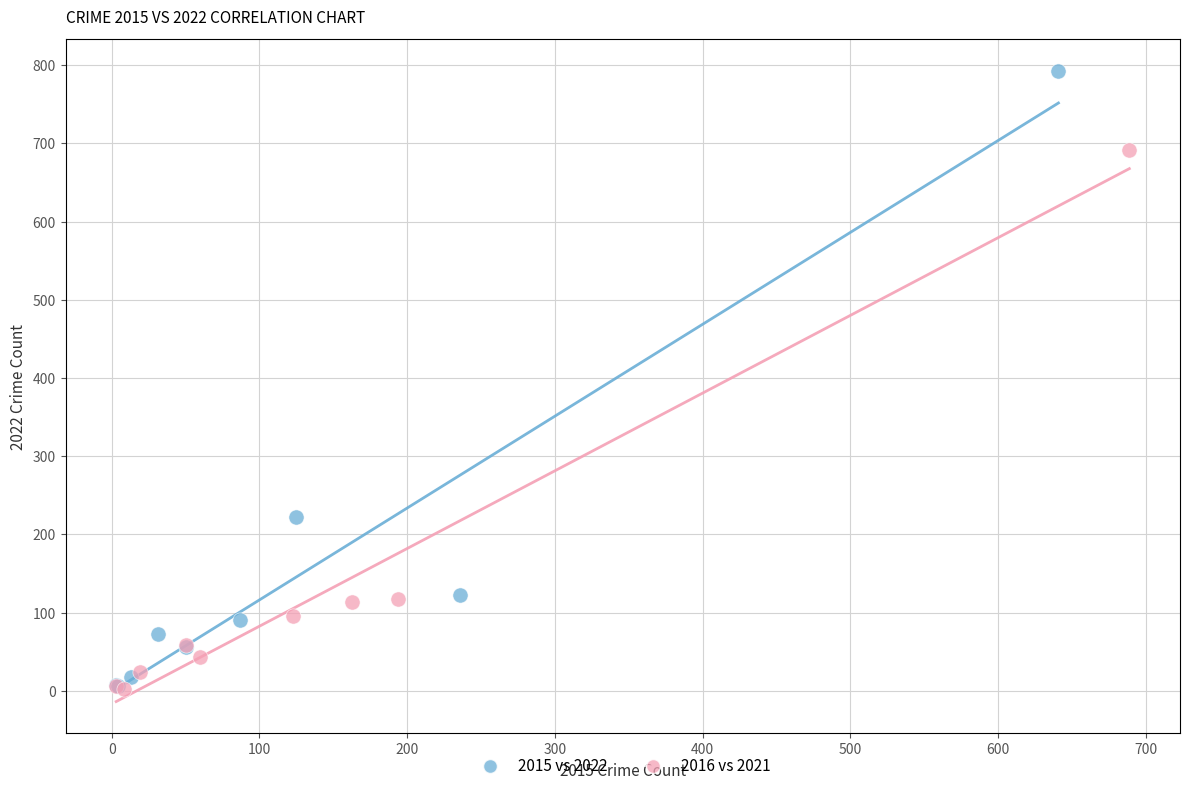

Which series reaches the maximum Y coordinate?

2015 vs 2022